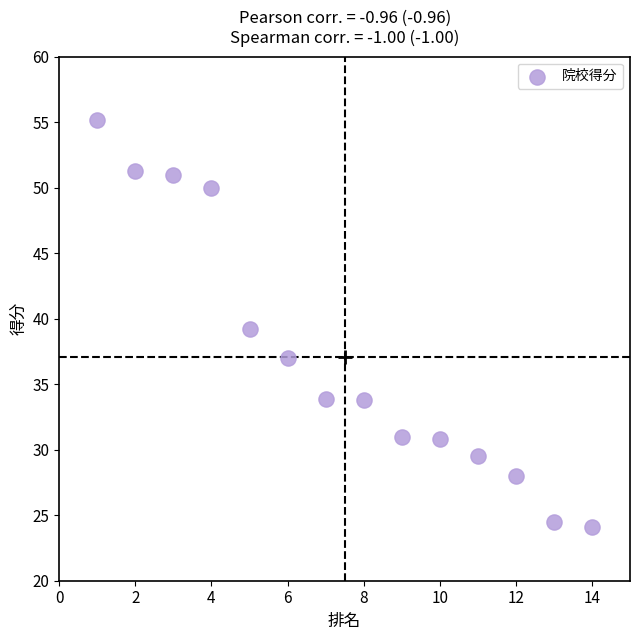

What is the range of Y values (max minus min)?

31.1